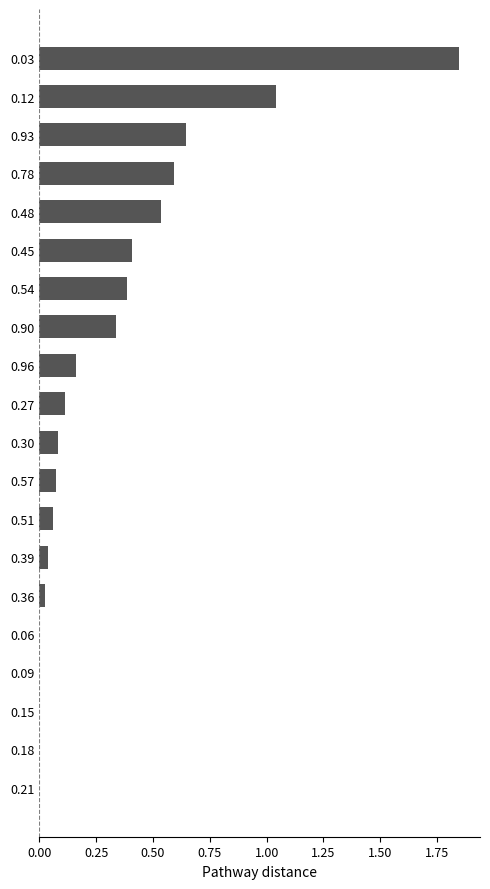

The chart shows a value of 0.0 at 0.36. True or false?

True